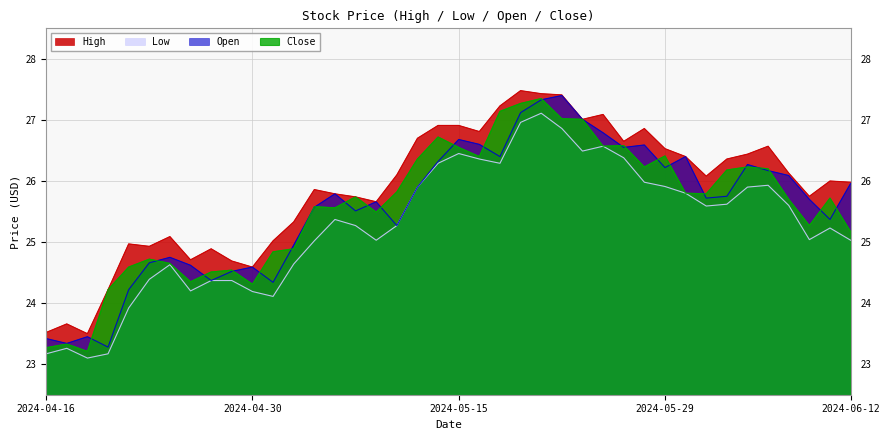

Where does the Close series first go above 25?

2024-05-06